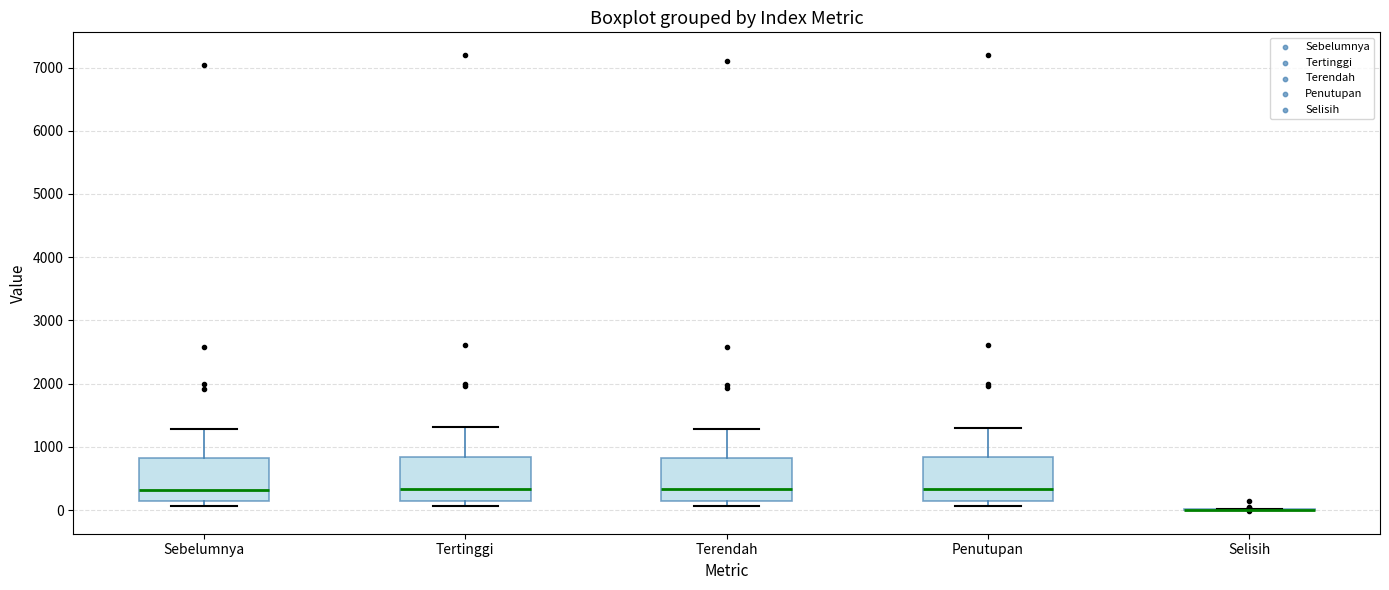

Reading left to right, transcribe this box plot: for each box, give where its median line is, the range the box spans, and where its two whiskers end, as read against the y-axis. The values are not printed on the chart, so give them approximately, as read against the axis.

Sebelumnya: median 300, box 100 to 800, whiskers 100 (just below the box's lower edge) to 1300
Tertinggi: median 300, box 100 to 800, whiskers 100 (just below the box's lower edge) to 1300
Terendah: median 300, box 100 to 800, whiskers 100 (just below the box's lower edge) to 1300
Penutupan: median 300, box 100 to 800, whiskers 100 (just below the box's lower edge) to 1300
Selisih: box collapsed to a line at 0, whiskers 0 to 0